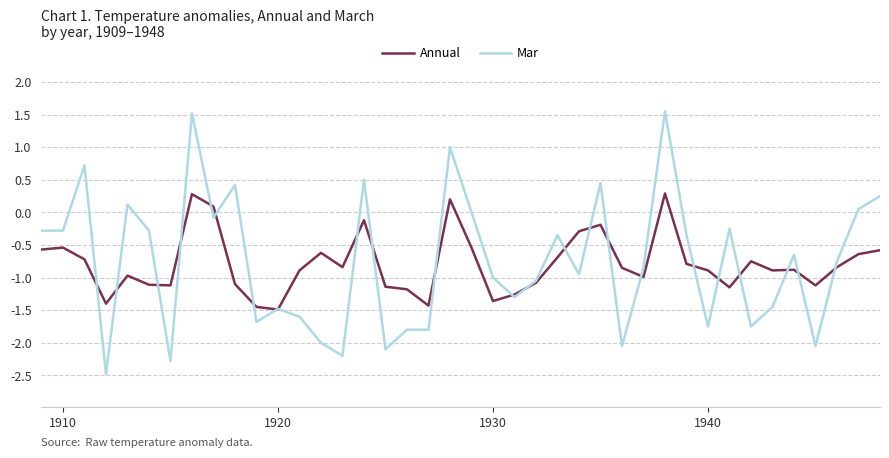

True or false: Annual has more than 0 points higher than both neighbors.

True